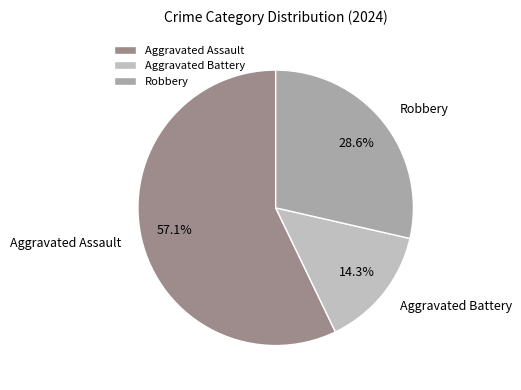

What is the smallest slice in the pie chart?

Aggravated Battery